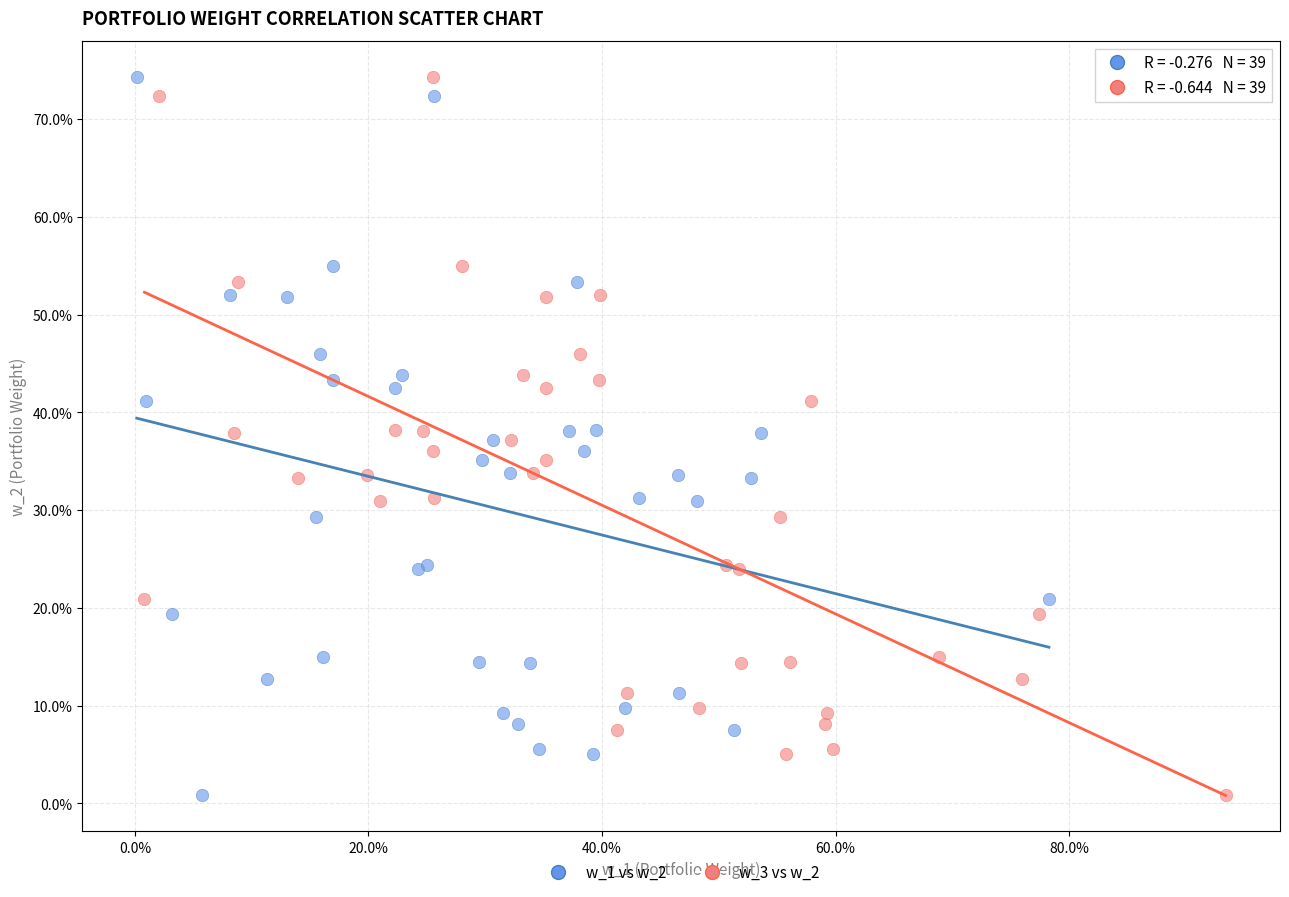

What are all the series names shown in the legend?

w_1 vs w_2, w_3 vs w_2